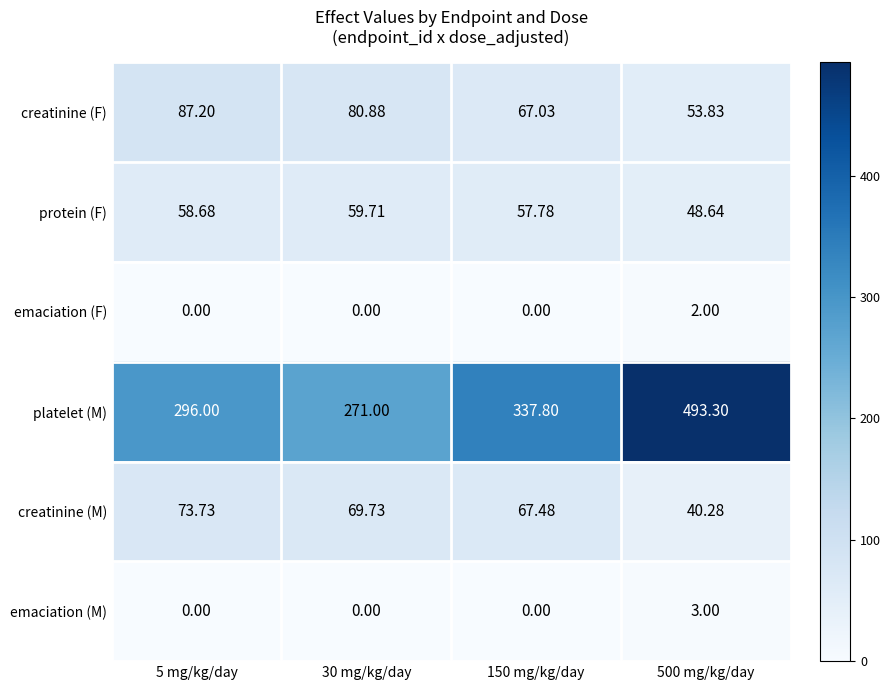

Which series has the largest total across all categories?

platelet (M)